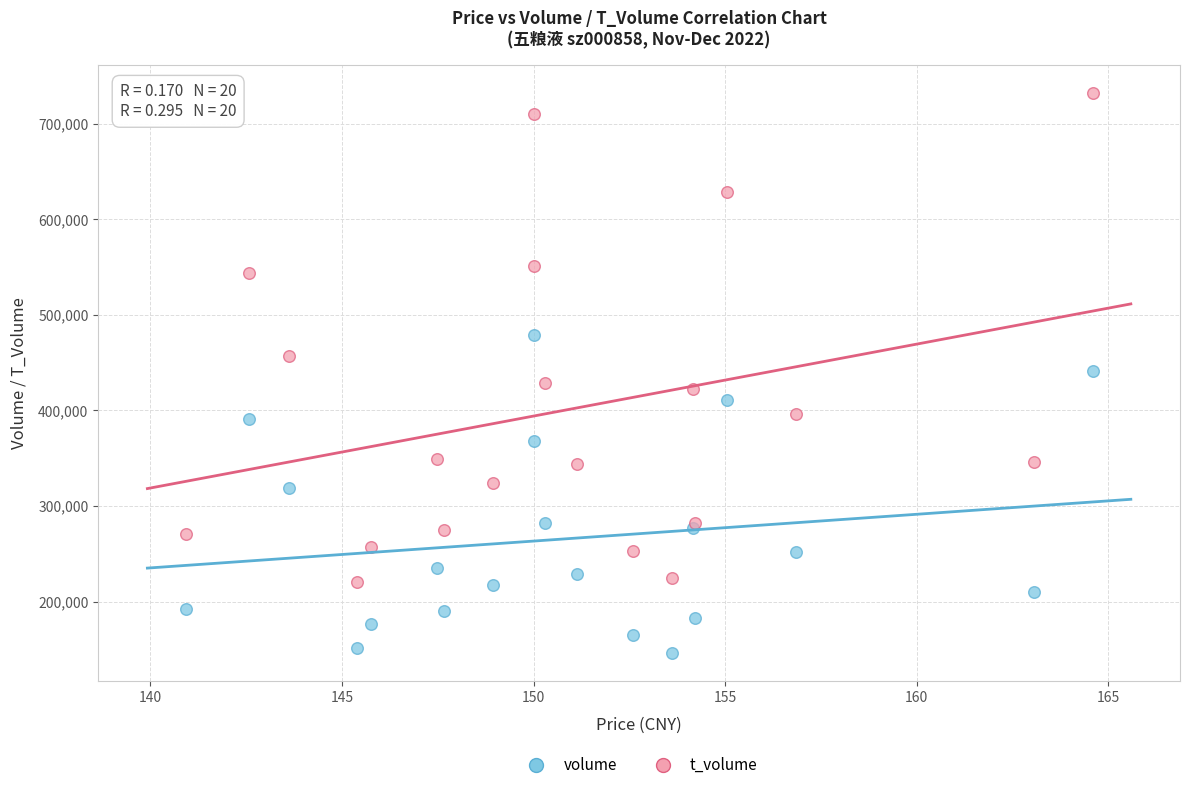

What are all the series names shown in the legend?

volume, t_volume